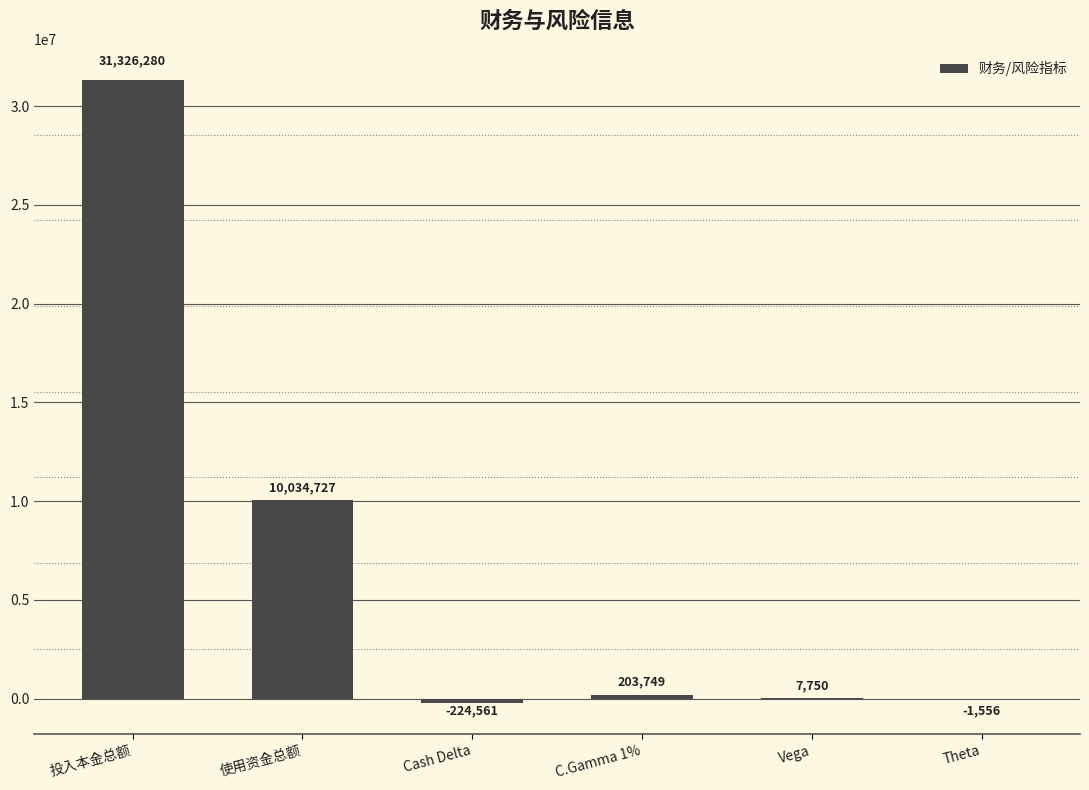

Are the bars horizontal?

No